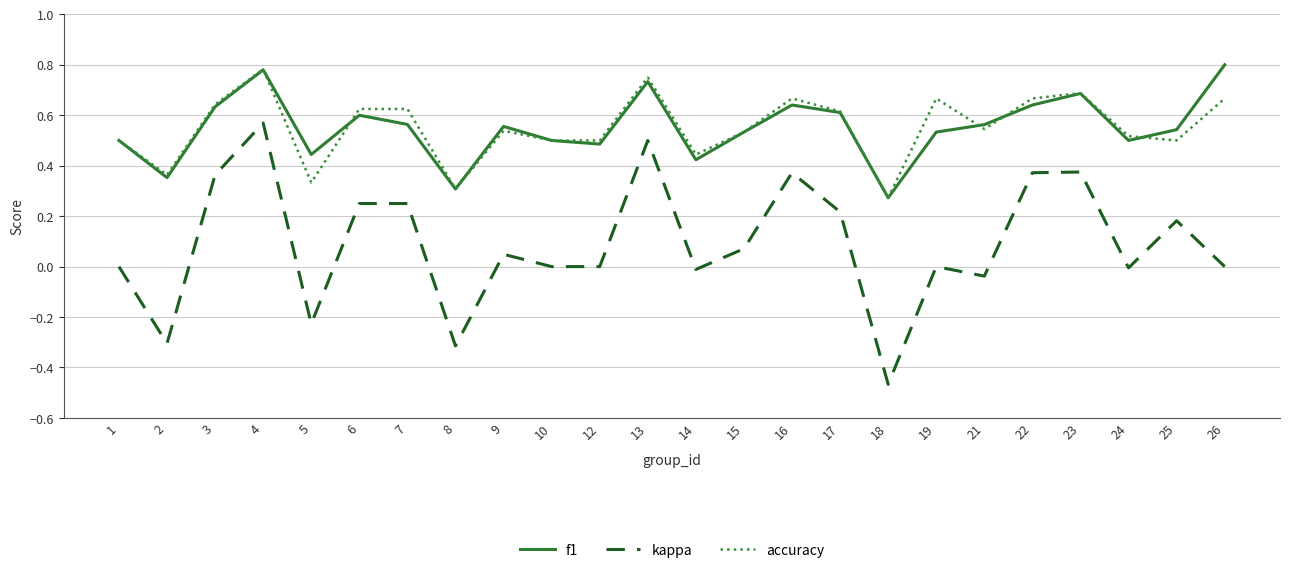

True or false: accuracy and kappa intersect in this chart.

False